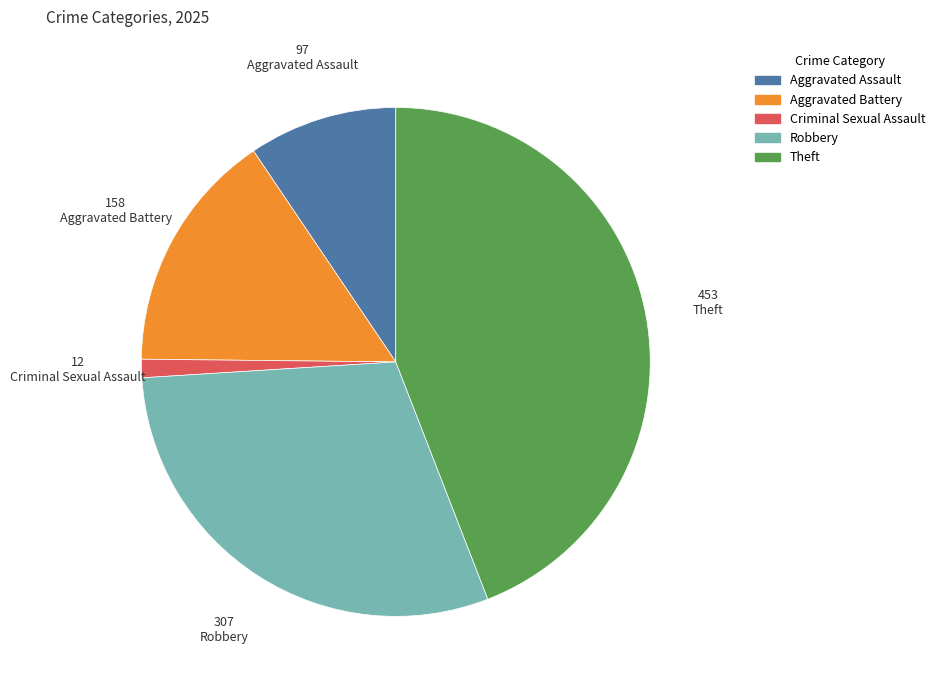

What is the ratio of the value at Robbery to the value at Criminal Sexual Assault?

25.6